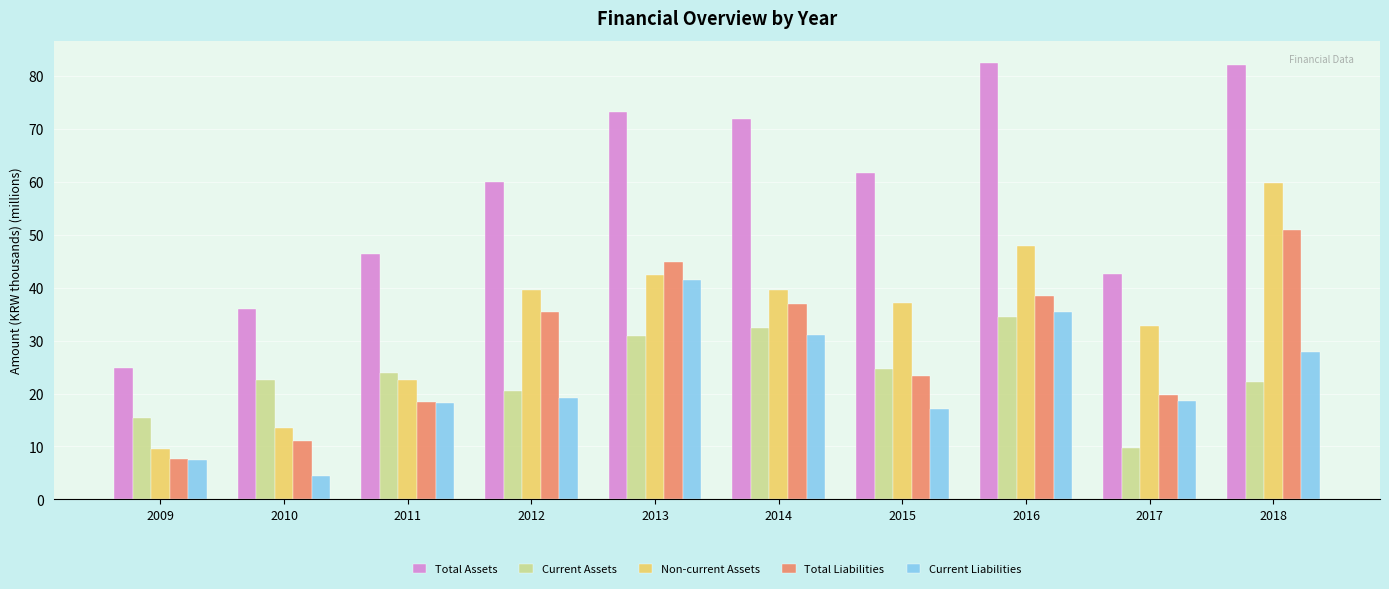

True or false: Total Liabilities has a value of 36.8 at 2015.

False